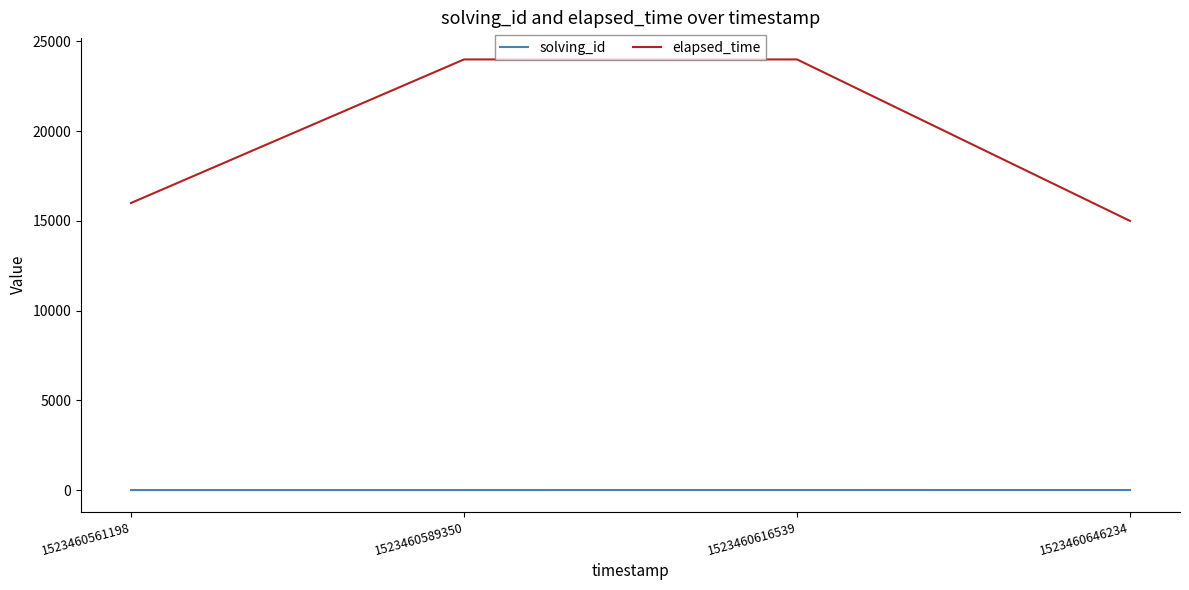

Count the elapsed_time values in the range 16000 to 24000.

3